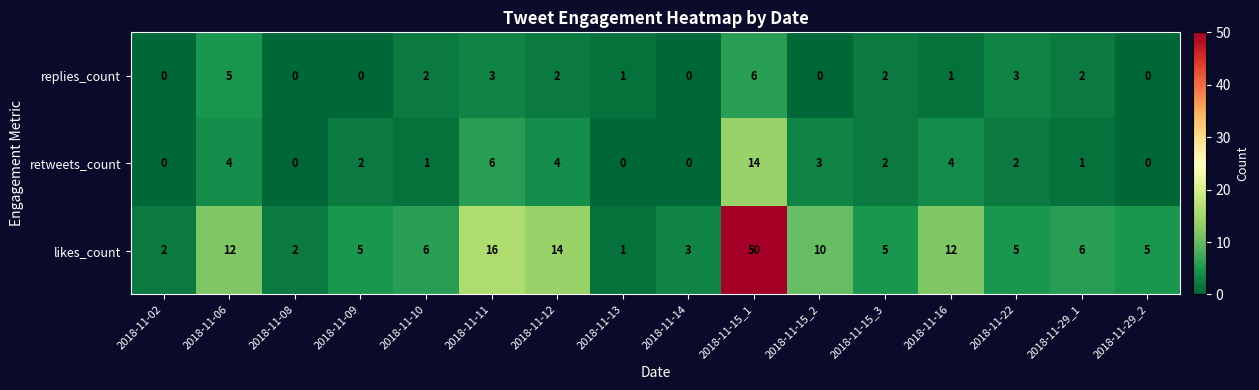

True or false: replies_count has a value of 3 at 2018-11-22.

True